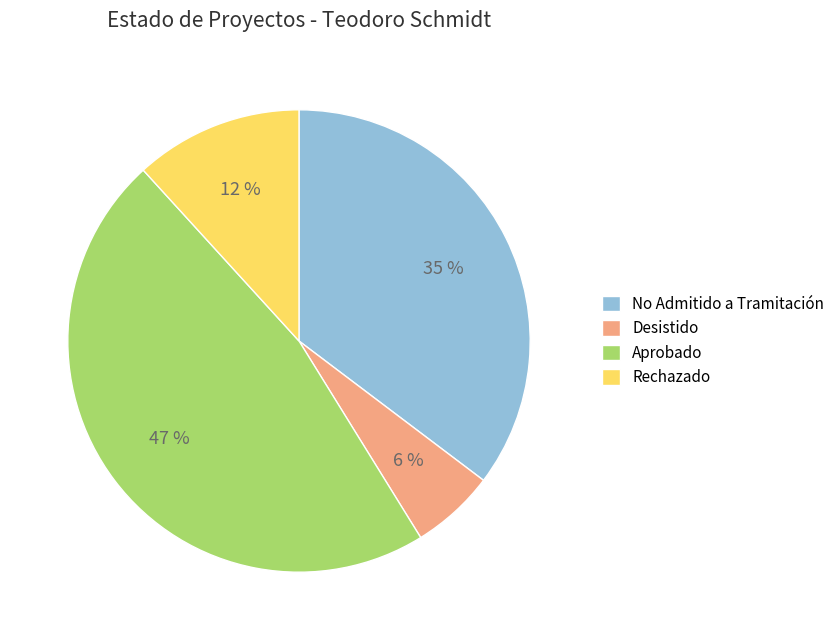

Combined, do Desistido and Rechazado account for over 50%?

No